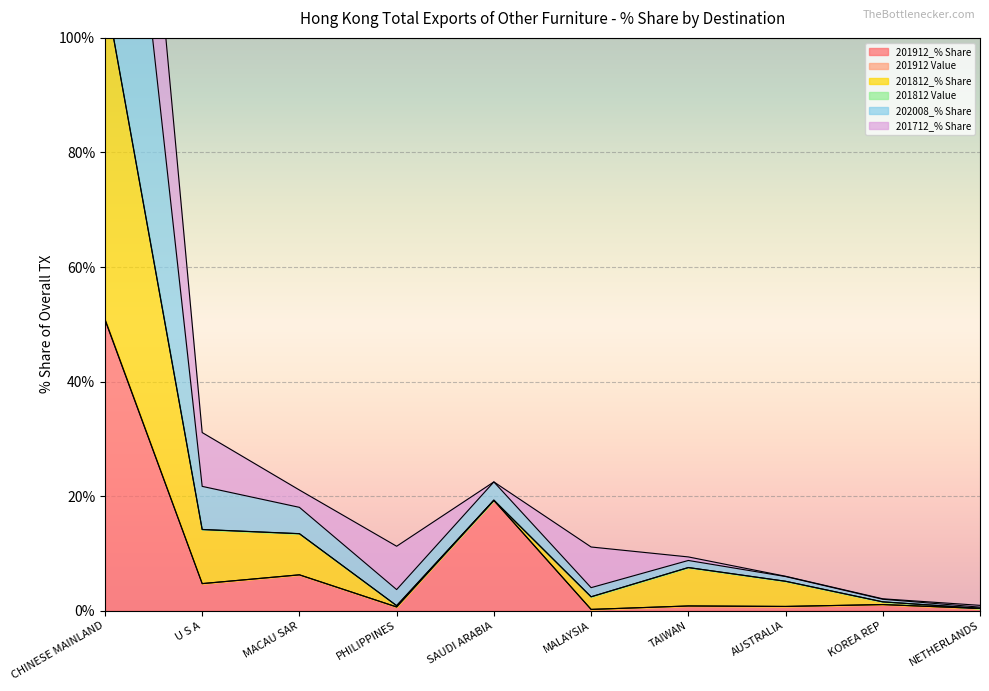

At which label is 201912_% Share closest to 25?

SAUDI ARABIA